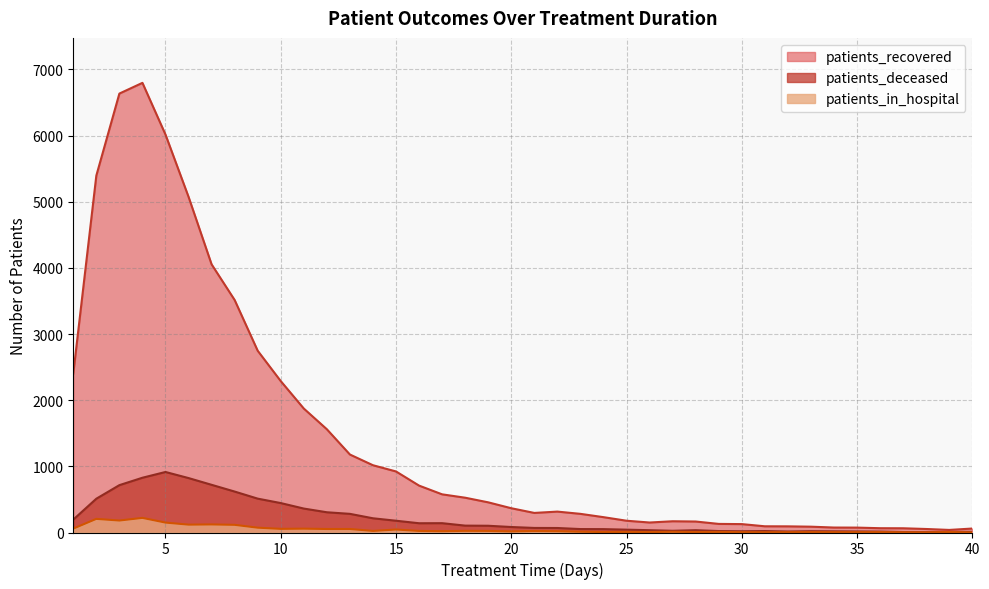

Does the chart display data point markers on the line(s)?

No